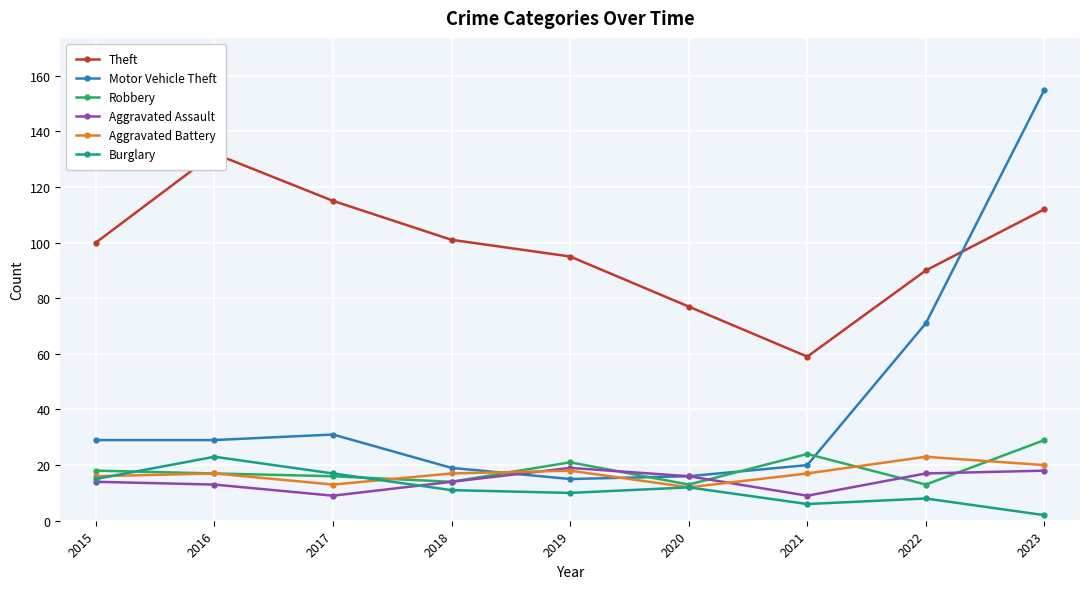

True or false: Burglary has more than 0 points higher than both neighbors.

True